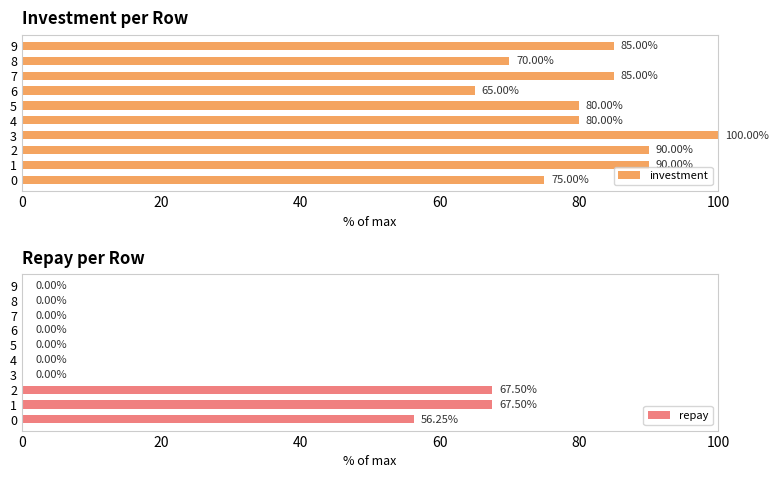

What is the sum of all investment values?

820